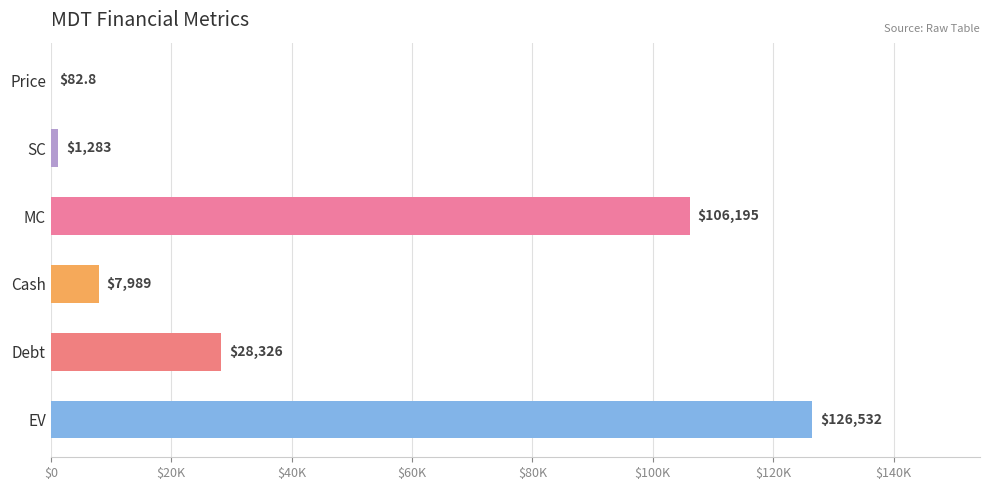

What is the minimum value shown in the chart?

82.8